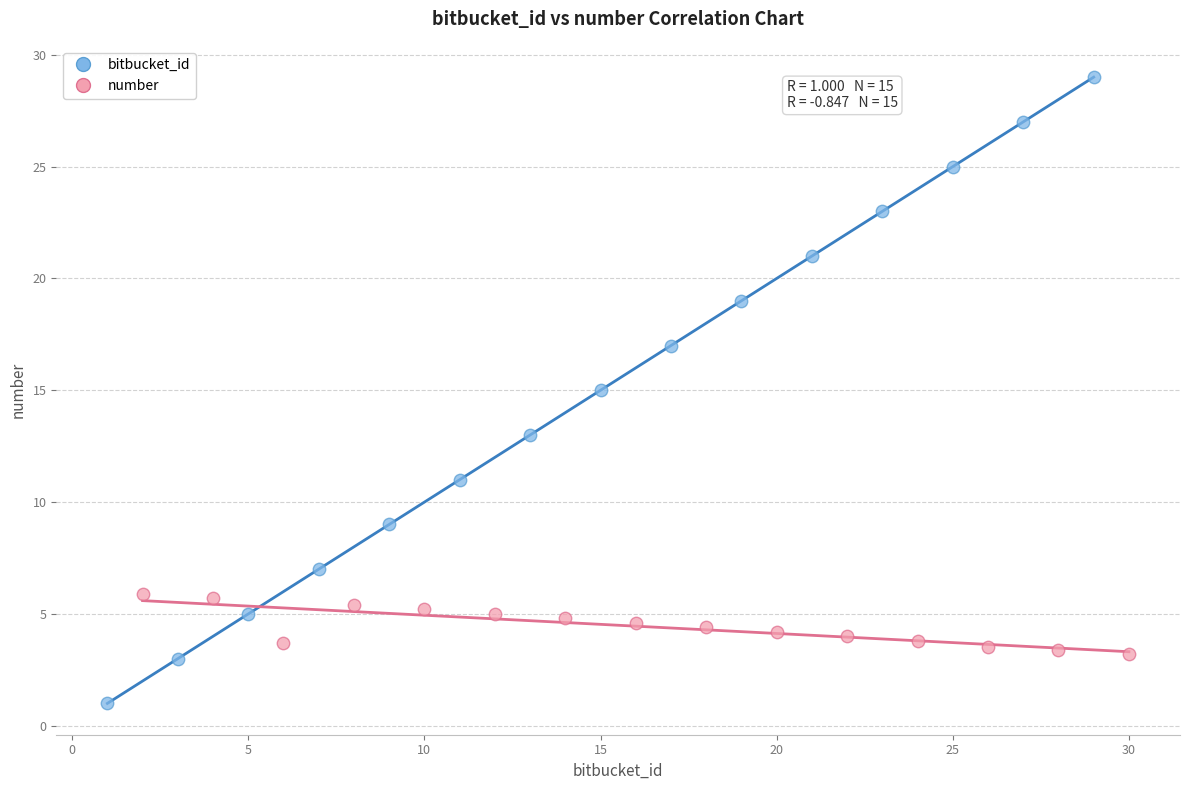

Which series has the widest spread of Y values?

bitbucket_id